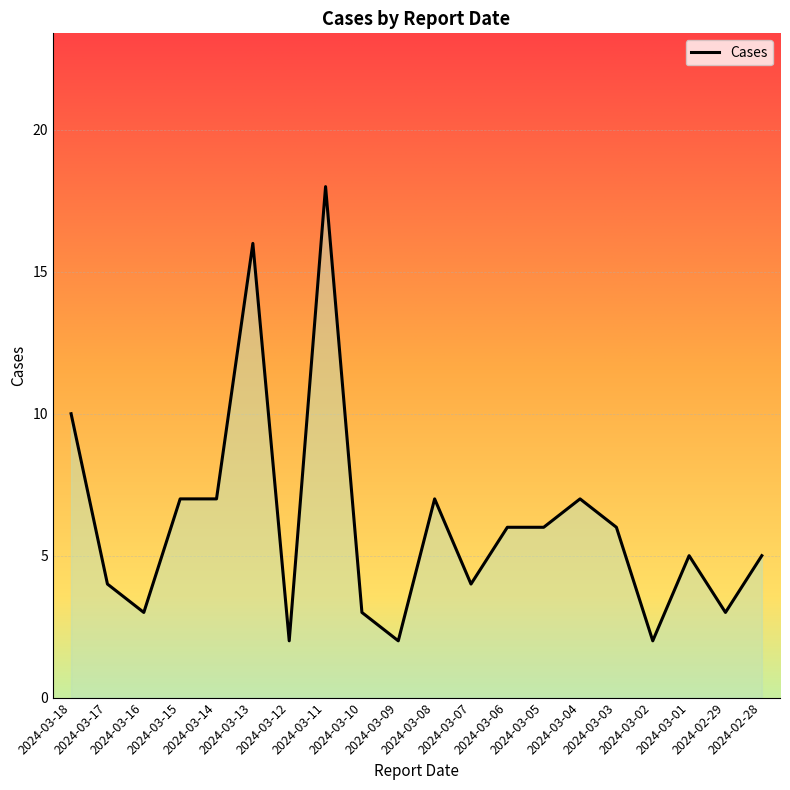

What is the ratio of the value at 2024-03-02 to the value at 2024-03-10?

0.7